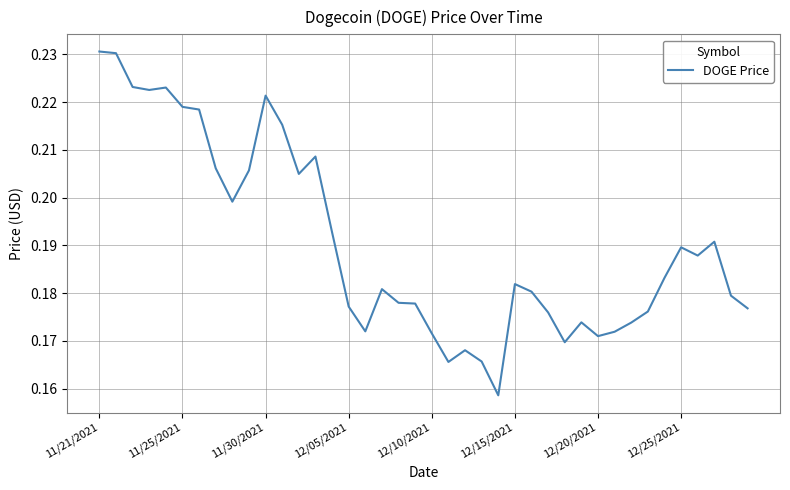

How many series are shown in this chart?

1